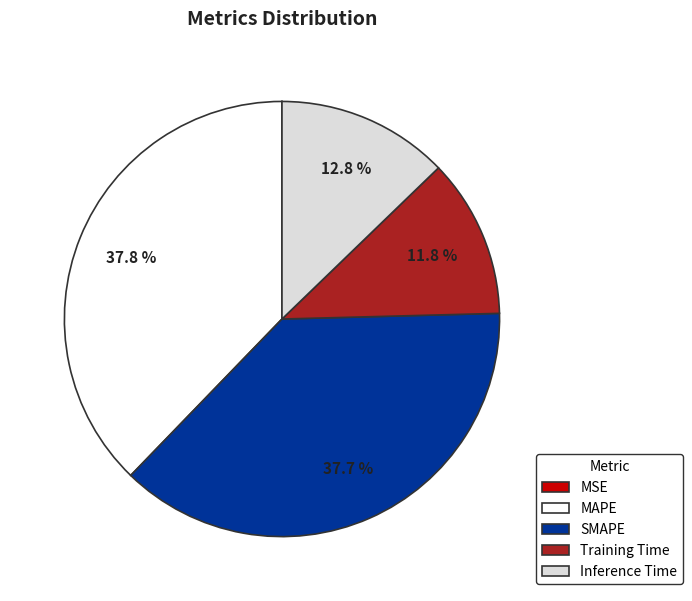

What percentage is NOT represented by Inference Time?

87.2%